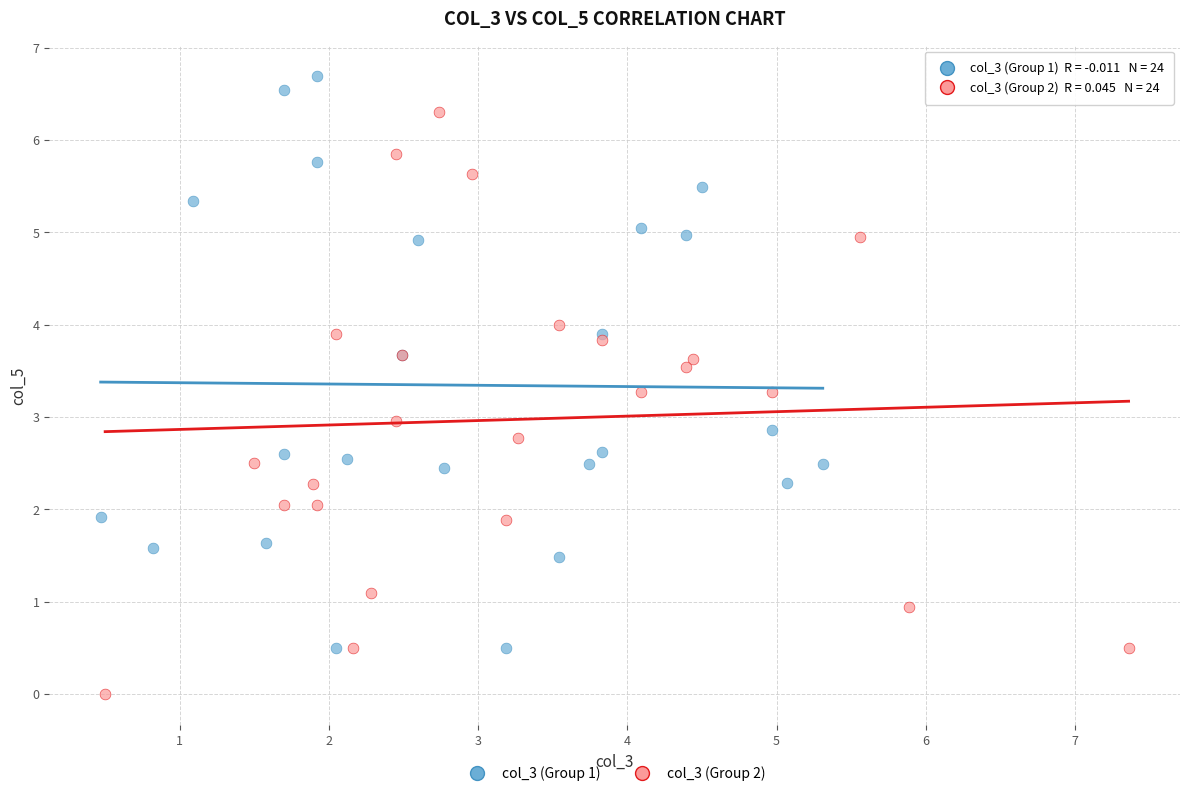

Which series reaches the maximum Y coordinate?

col_3 (Group 1)